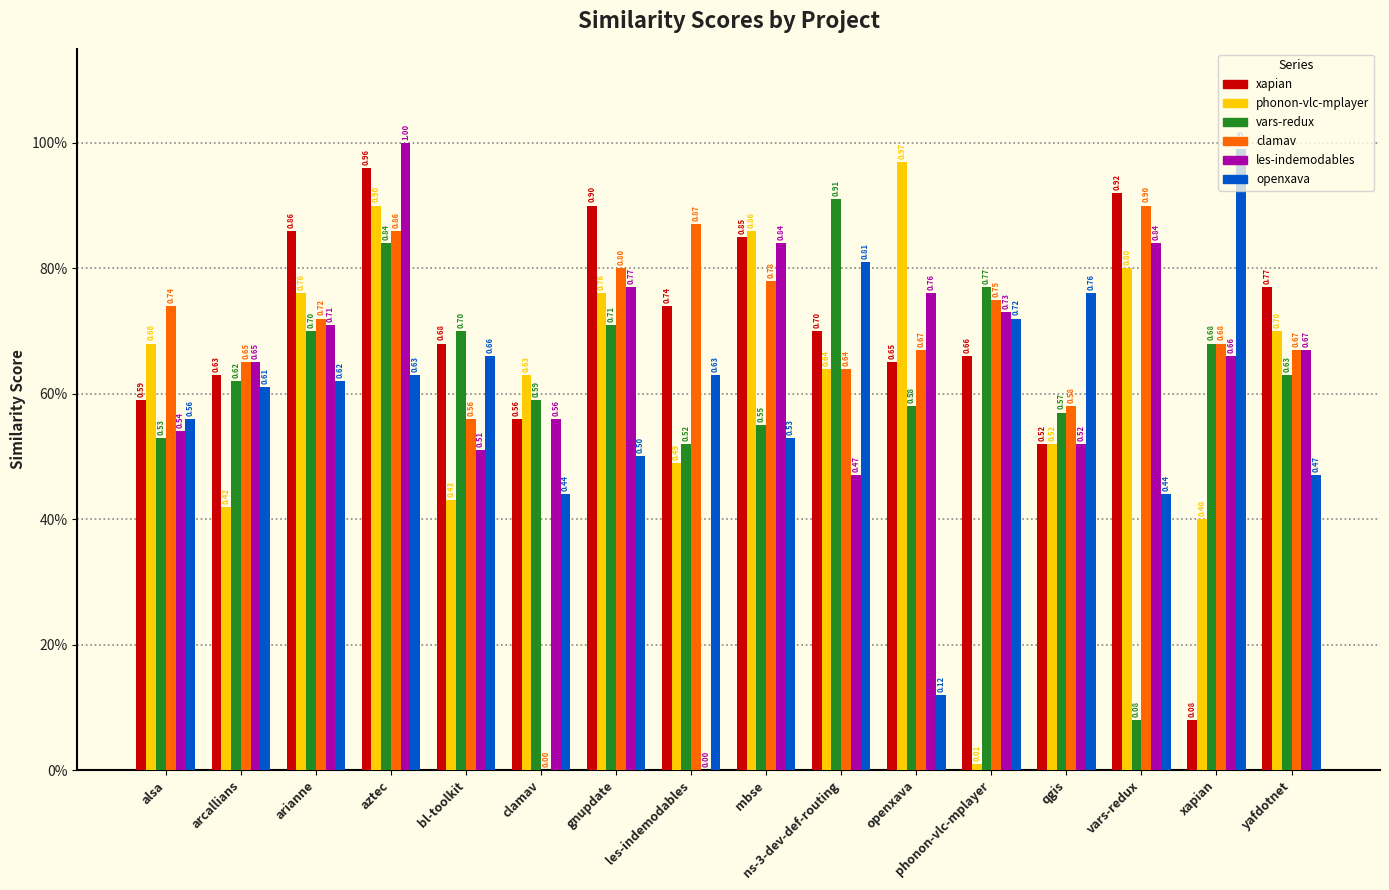

Are the bars horizontal?

No